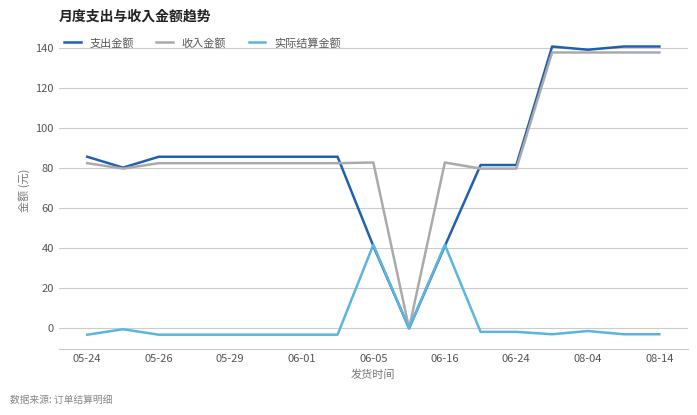

Which series has the largest range (max minus min)?

支出金额